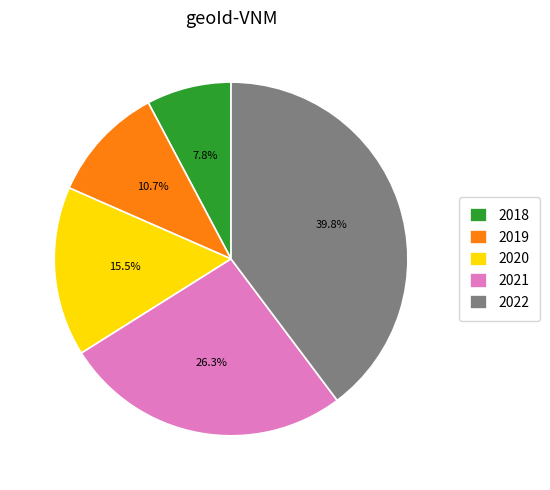

What is the ratio of the value at 2018 to the value at 2022?

0.2